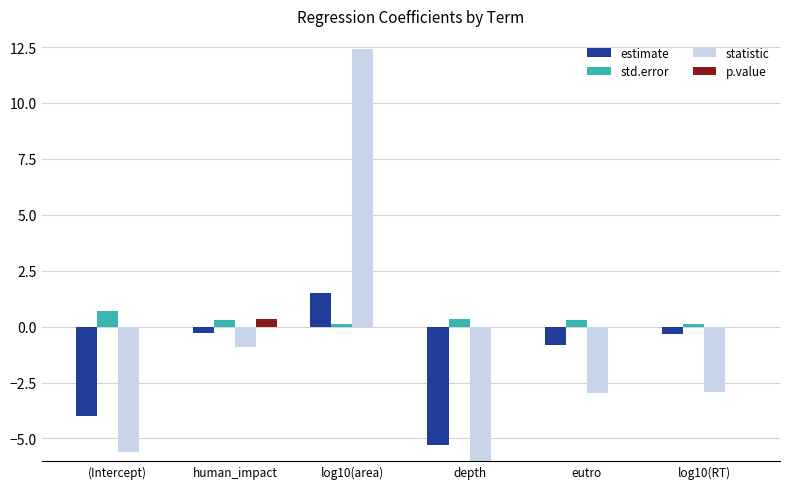

Reading left to right, list all the values displayed in this chart.

estimate: (Intercept)=-4.0	human_impact=-0.3	log10(area)=1.5	depth=-5.3	eutro=-0.8	log10(RT)=-0.3
std.error: (Intercept)=0.7	human_impact=0.3	log10(area)=0.1	depth=0.3	eutro=0.3	log10(RT)=0.1
statistic: (Intercept)=-5.6	human_impact=-0.9	log10(area)=12.4	depth=-15.8	eutro=-3.0	log10(RT)=-2.9
p.value: (Intercept)=0.0	human_impact=0.4	log10(area)=0.0	depth=0.0	eutro=0.0	log10(RT)=0.0